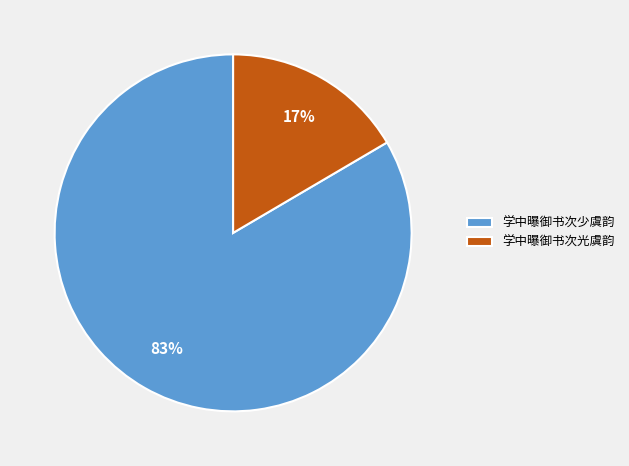

Count the number of slices in the pie.

2